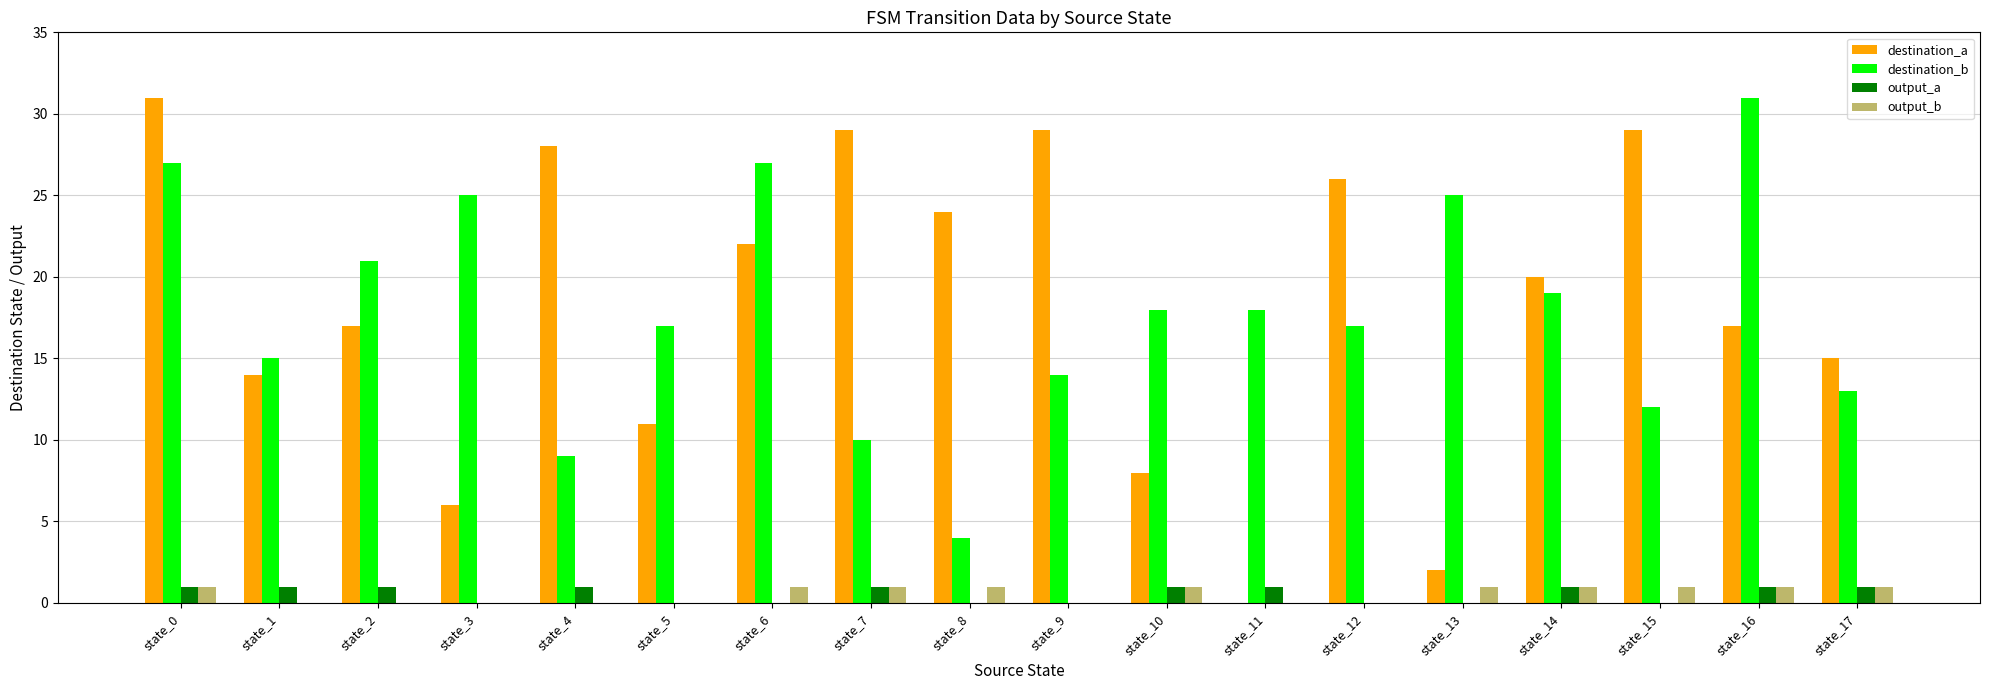

Which series has the widest spread of values?

destination_a